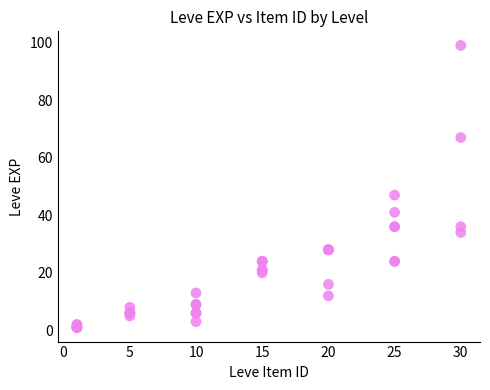

What Y value in the scatter plot is closest to 50?

47